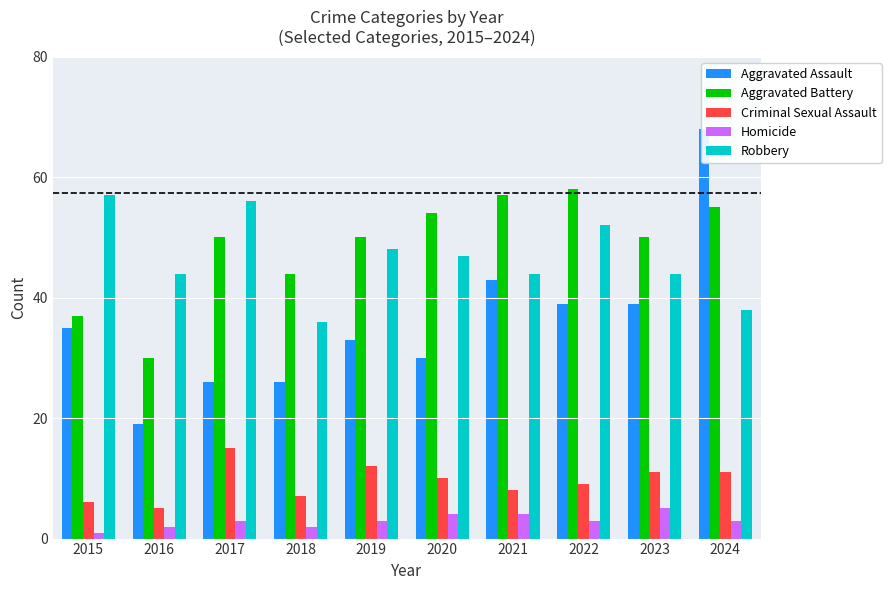

Does the chart contain any negative values?

No